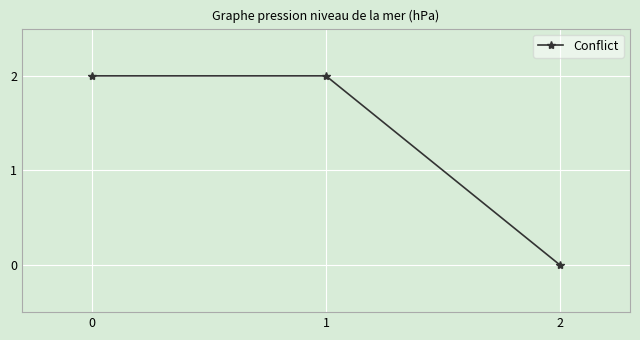

What is the sum of all values?

4